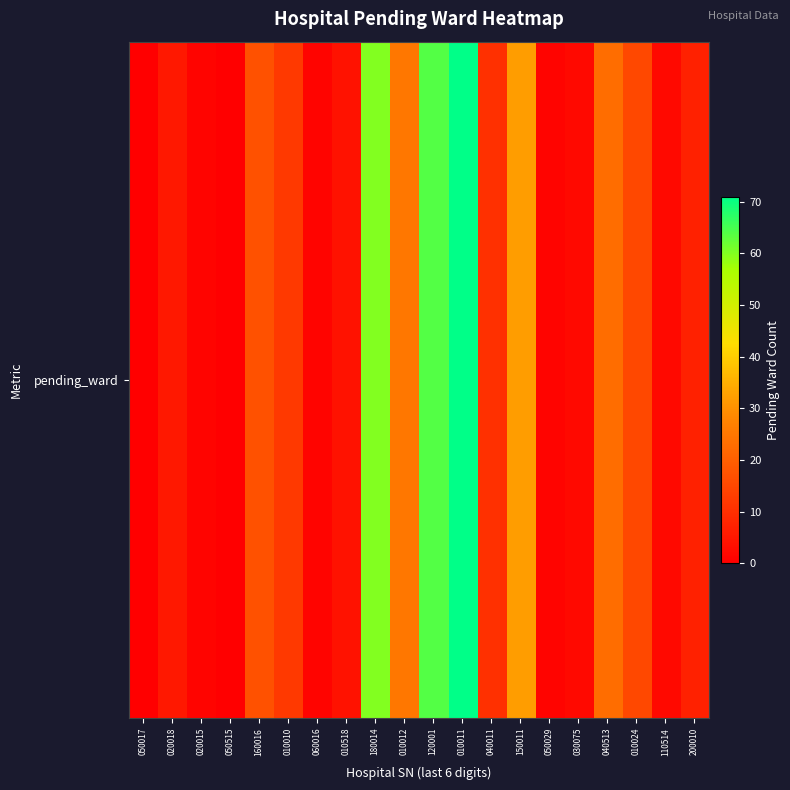

Reading right to left, transcribe all the data shown in this chart.

200010=7	110514=2	010024=15	040513=23	030075=2	050029=1	150011=32	040011=10	010011=71	120001=64	010012=25	180014=60	010518=4	060016=1	010010=12	160016=17	050515=0	020015=1	020018=5	050017=0